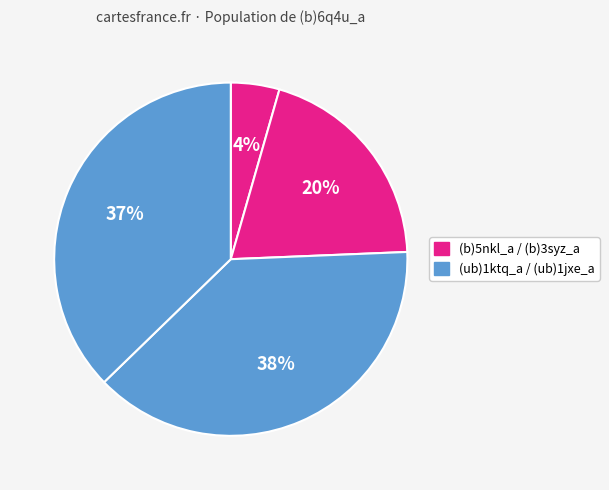

How many slices are in this pie chart?

4